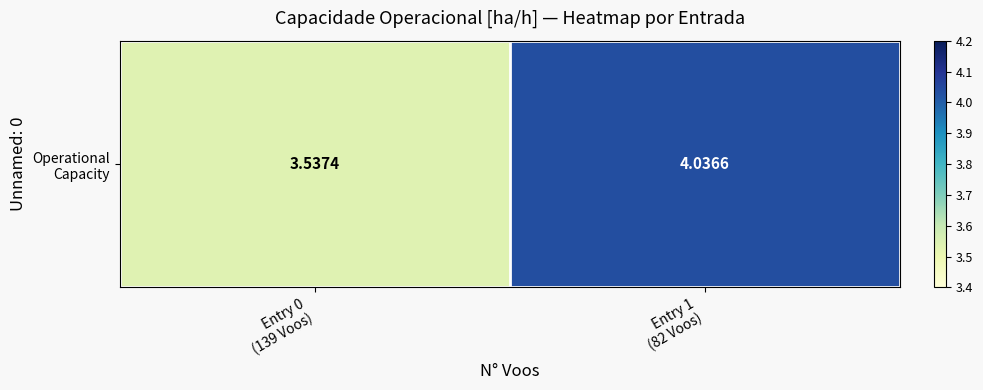

Approximately how many times larger is the value at Entry 0
(139 Voos) compared to Entry 1
(82 Voos)?

0.9